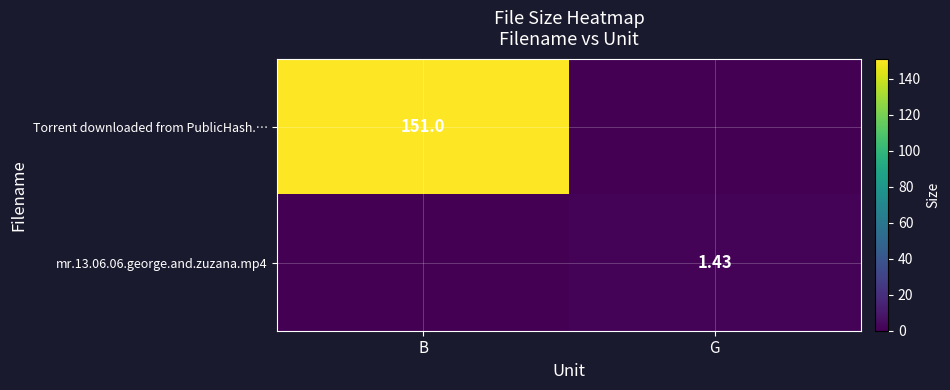

Count the mr.13.06.06.george.and.zuzana.mp4 values in the range 0 to 1.

1